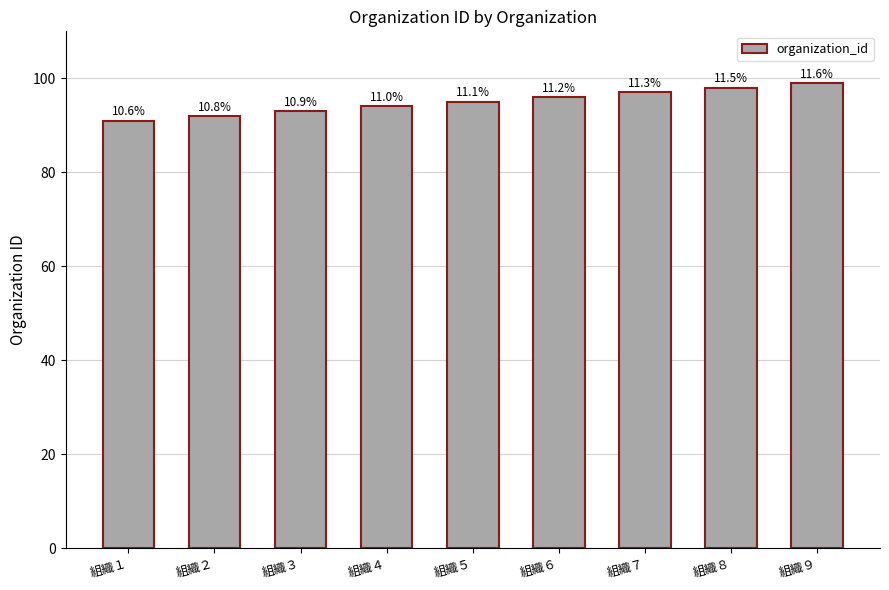

Does the chart contain any negative values?

No